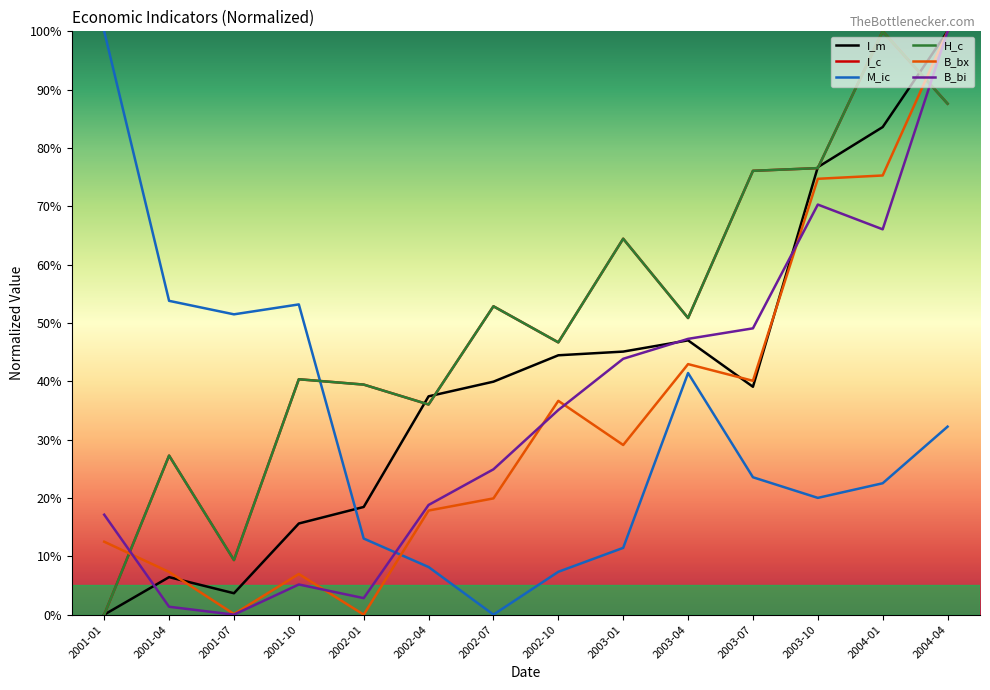

True or false: I_c and B_bx cross at least once.

True